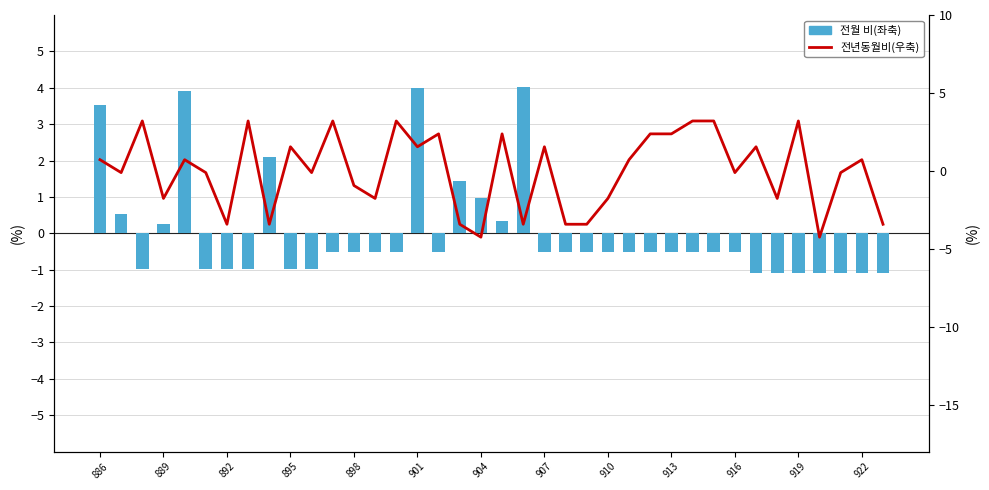

Which series has the largest total across all categories?

전월 비(좌축)